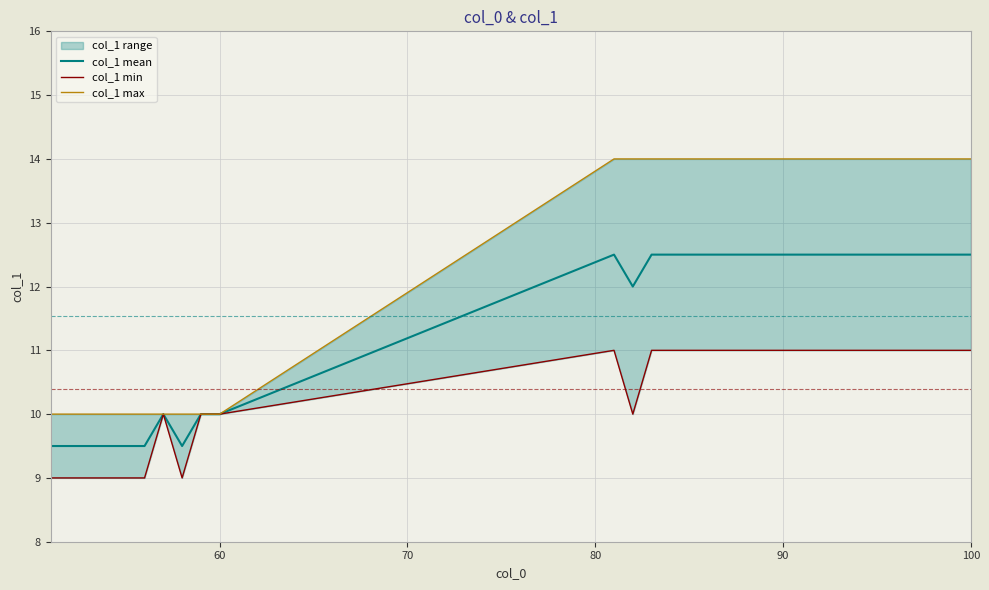

What is the lowest value of the col_1 mean series?

9.5